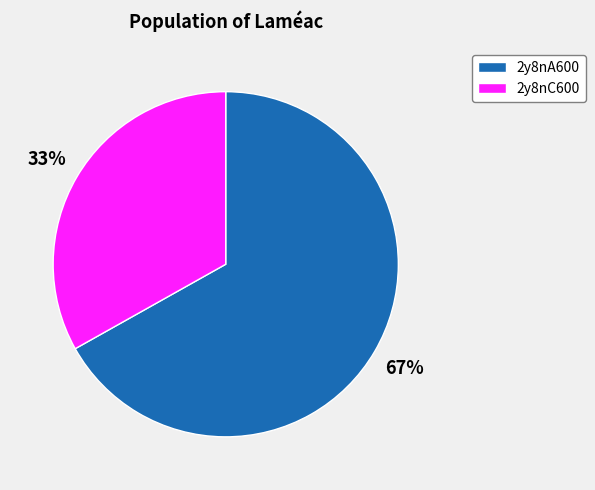

Which slice is the smallest?

2y8nC600